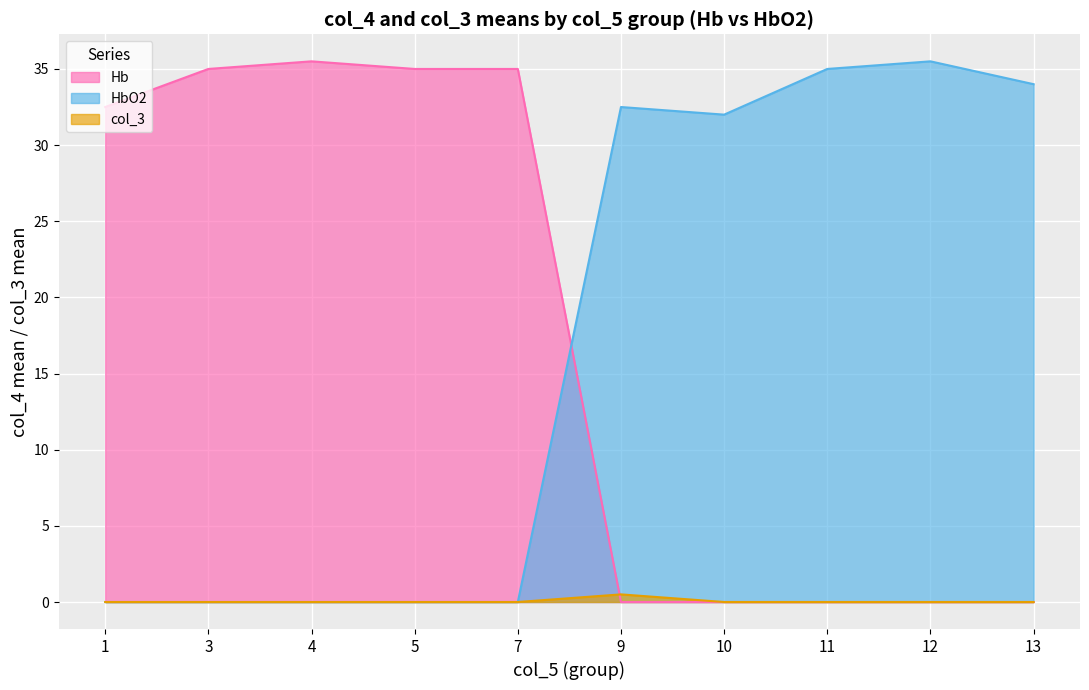

Is it true that HbO2 equals 57.4 at 12?

False